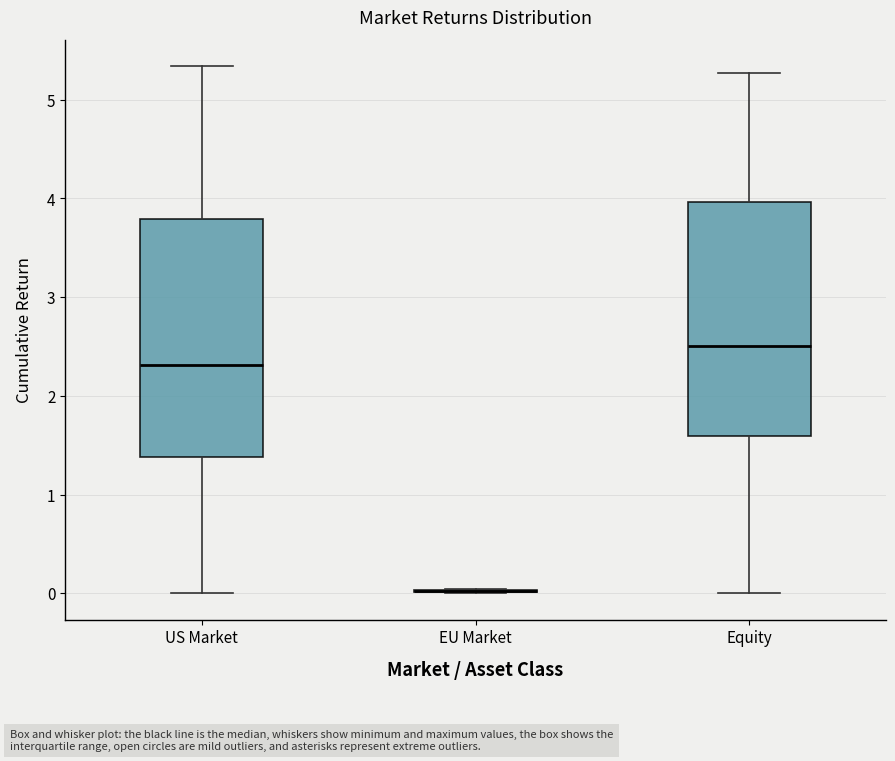

Reading left to right, read every box against the y-axis: the position of its median line, the range the box covers, and the ends of its whiskers. The values are not printed on the chart, so give them approximately, as read against the axis.

US Market: median 2.3, box 1.4 to 3.8, whiskers 0.0 to 5.3
EU Market: box collapsed to a line at 0.0, whiskers 0.0 to 0.0
Equity: median 2.5, box 1.6 to 4.0, whiskers 0.0 to 5.3